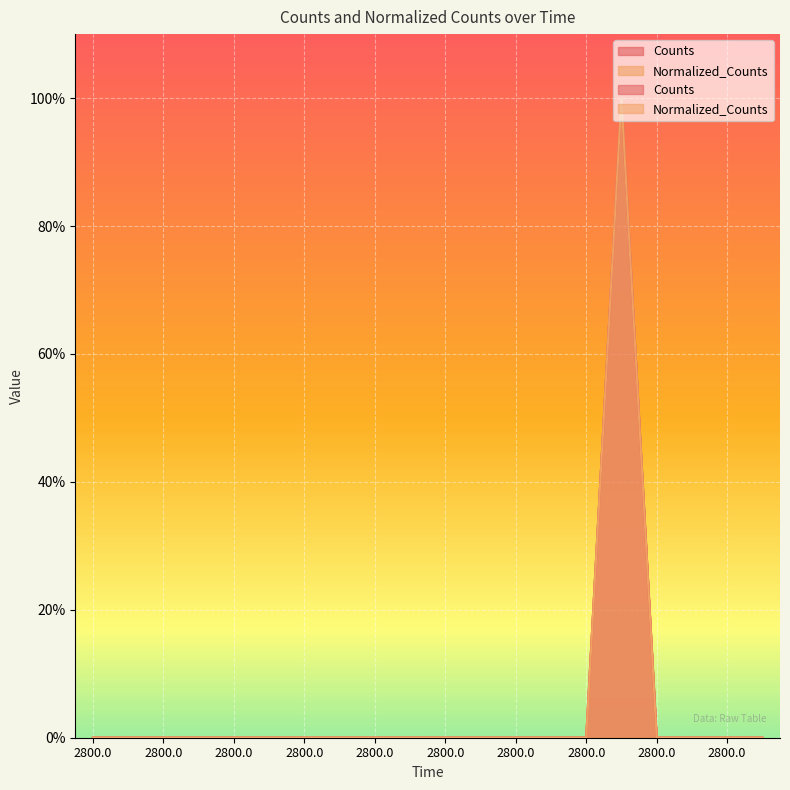

Is it true that Counts equals 0 at 2800.0?

False